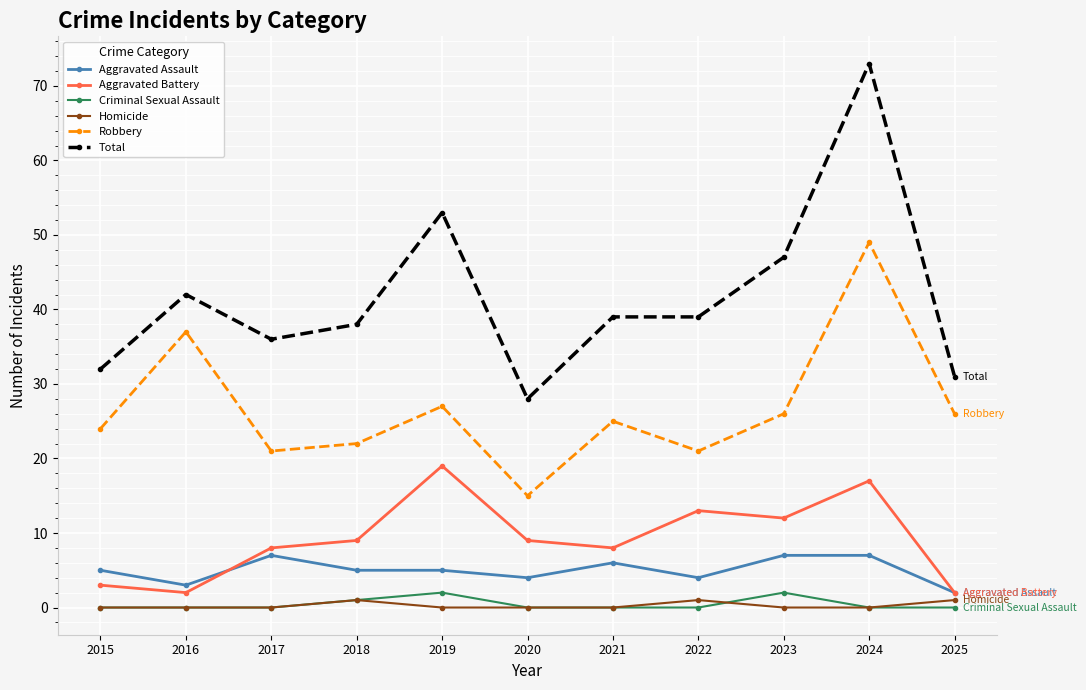

At which category does Total reach its first local valley?

2017